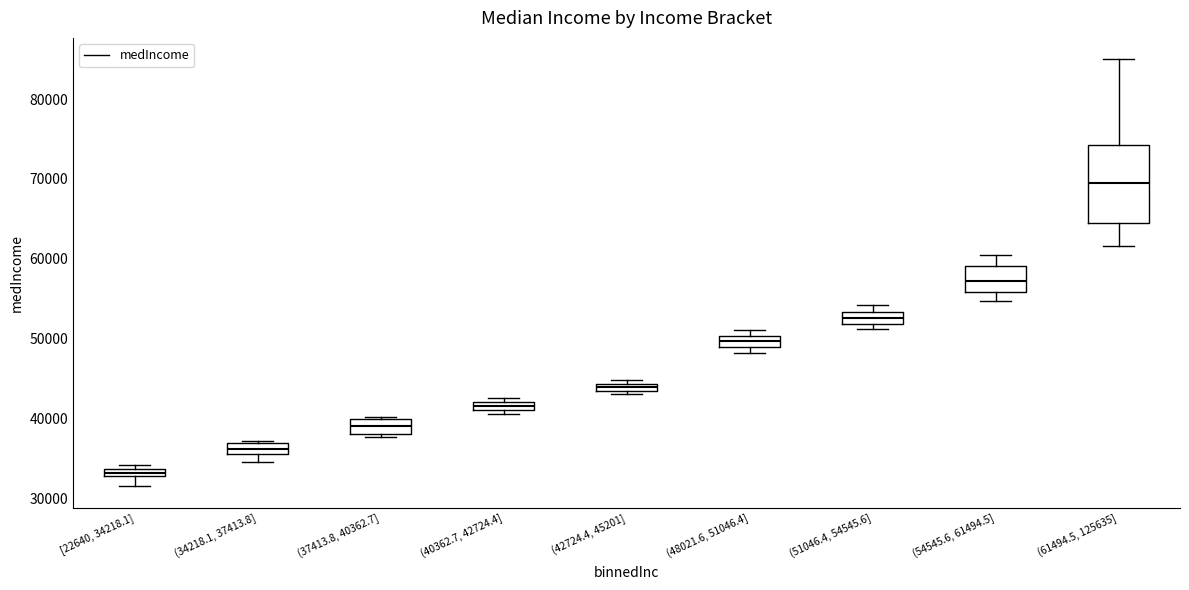

Comparing the boxes themselves (not the whiskers), which one is the tallest?

(61494.5, 125635]